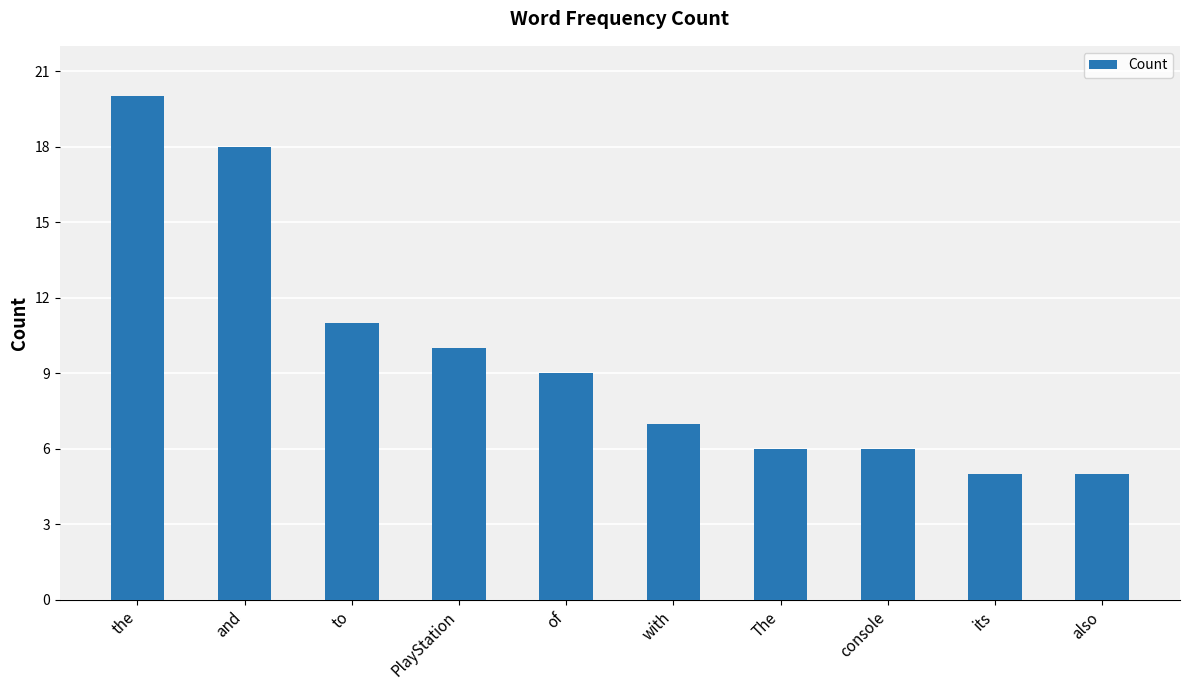

What is the change in value from the to also?

-15